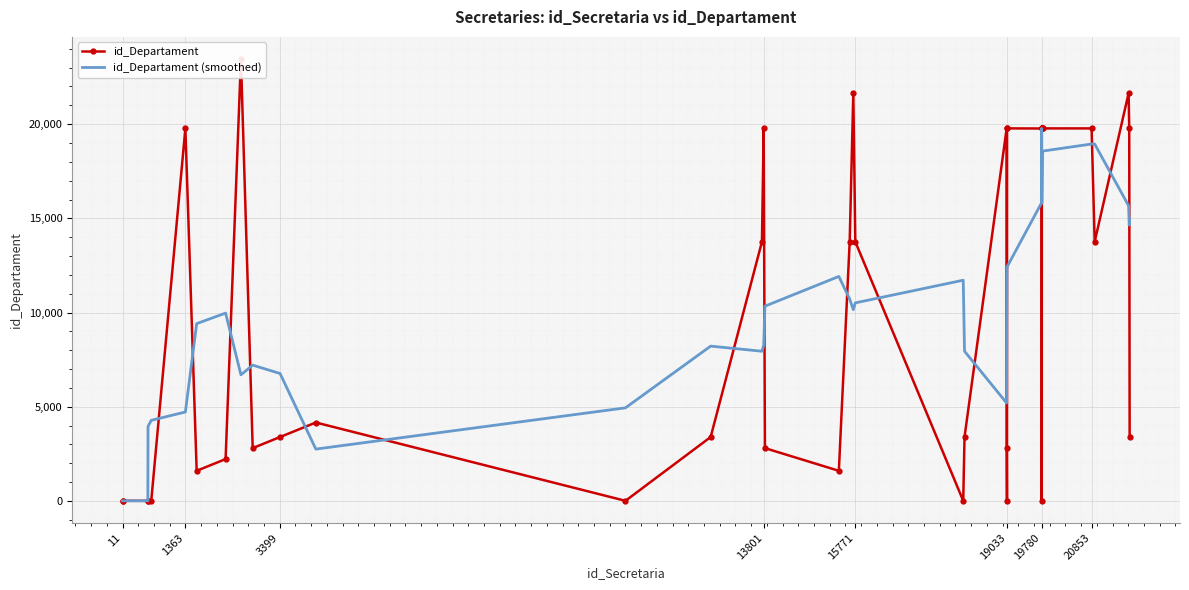

What is the average value of the id_Departament (smoothed) series?

10350.9